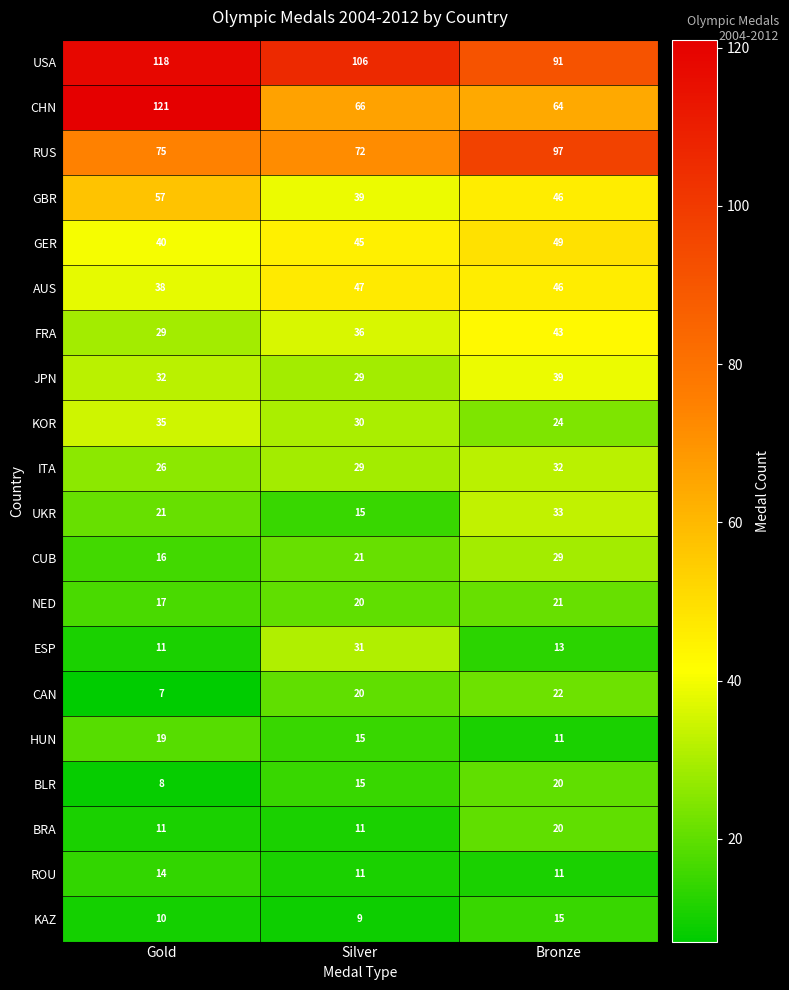

At which category is the sum across all series the highest?

Bronze